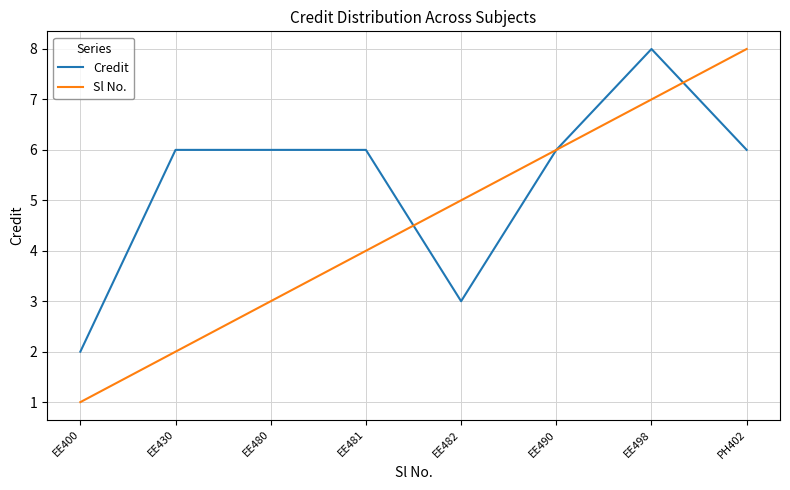

What is the total value across all series at EE480?

9